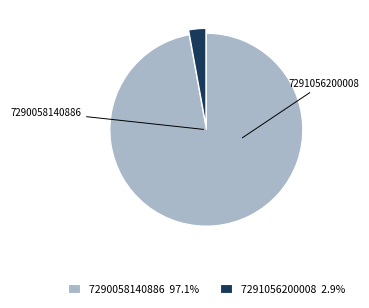

Is 7290058140886 97.1% the majority of the pie?

Yes